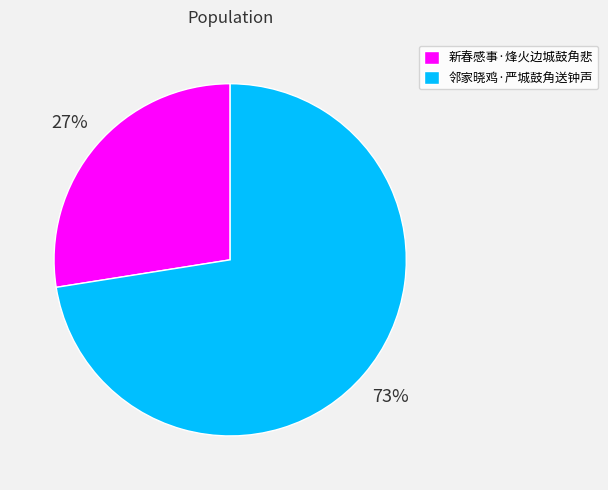

Does 新春感事·烽火边城鼓角悲 represent more than half of the total?

No